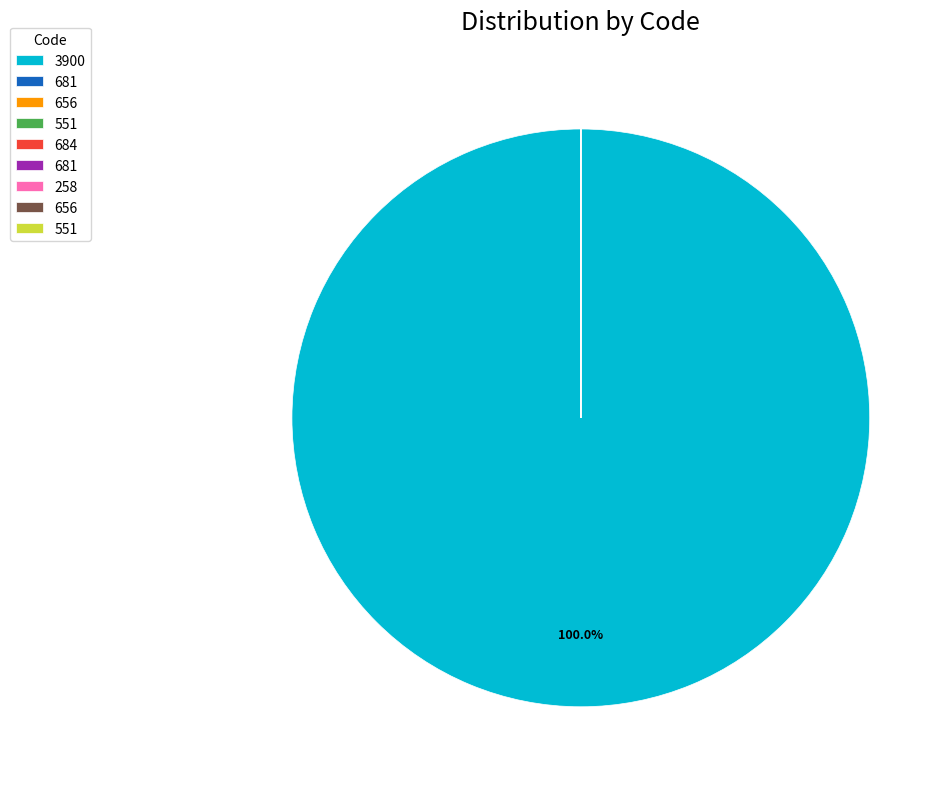

Is there a majority slice in this chart?

Yes